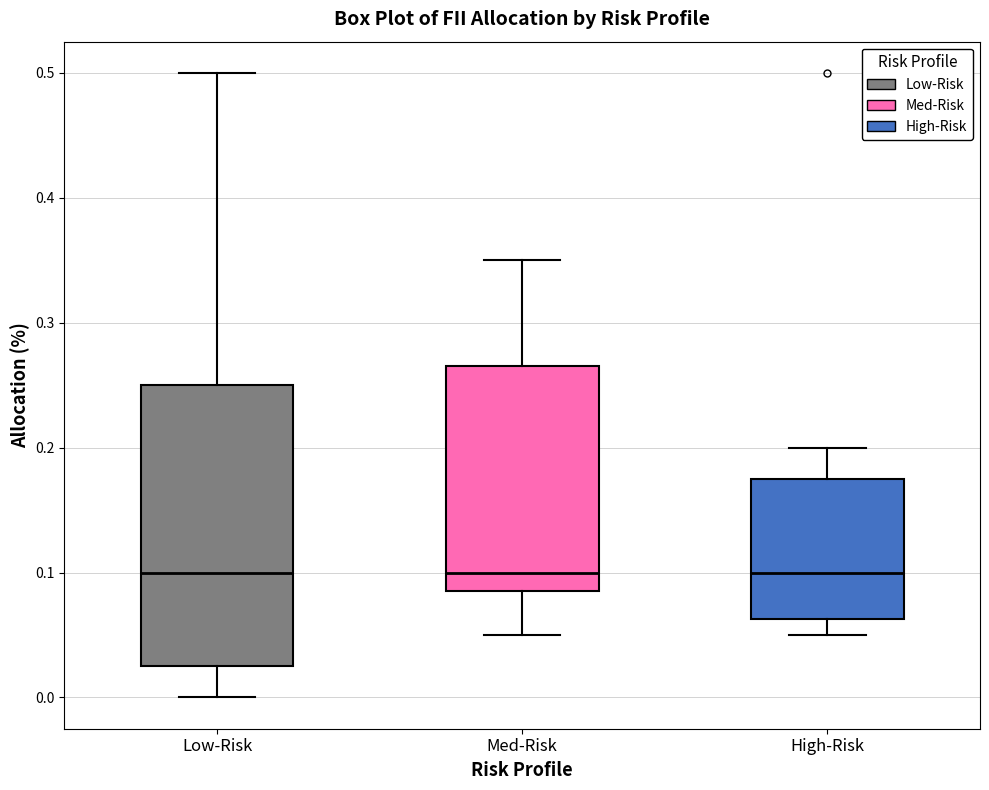

Reading left to right, transcribe this box plot: for each box, give where its median line is, the range the box spans, and where its two whiskers end, as read against the y-axis. The values are not printed on the chart, so give them approximately, as read against the axis.

Low-Risk: median 0.10, box 0.03 to 0.25, whiskers 0.00 to 0.50
Med-Risk: median 0.10, box 0.09 to 0.27, whiskers 0.05 to 0.35
High-Risk: median 0.10, box 0.06 to 0.18, whiskers 0.05 to 0.20